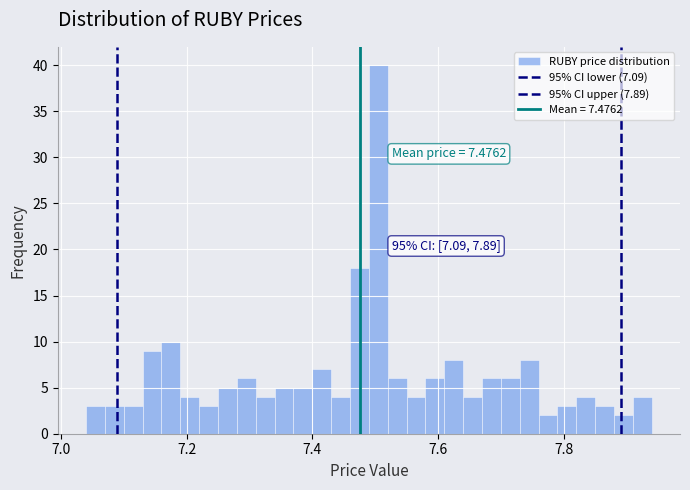

Around what value on the x-axis is the tallest bar? Give the approximate position of its centre, as read against the axis.

7.50